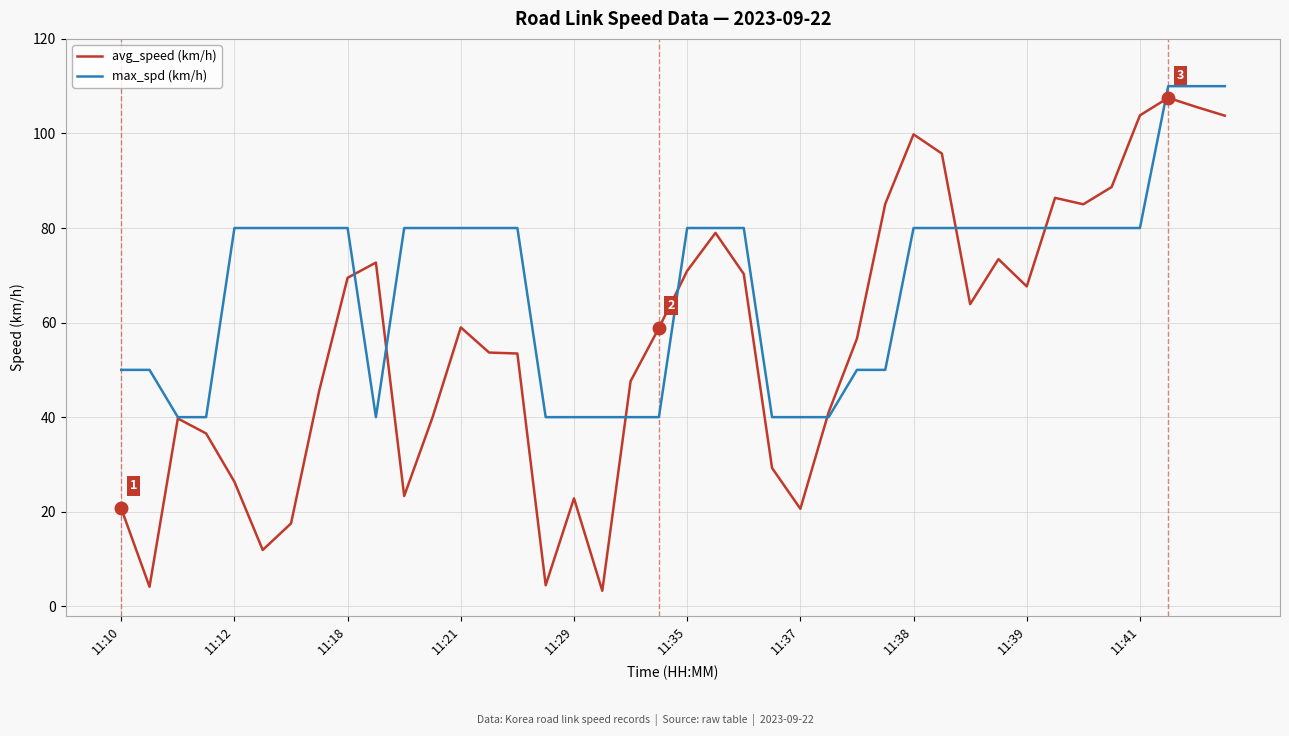

Which series ends up on top after the final intersection of avg_speed (km/h) and max_spd (km/h)?

max_spd (km/h)